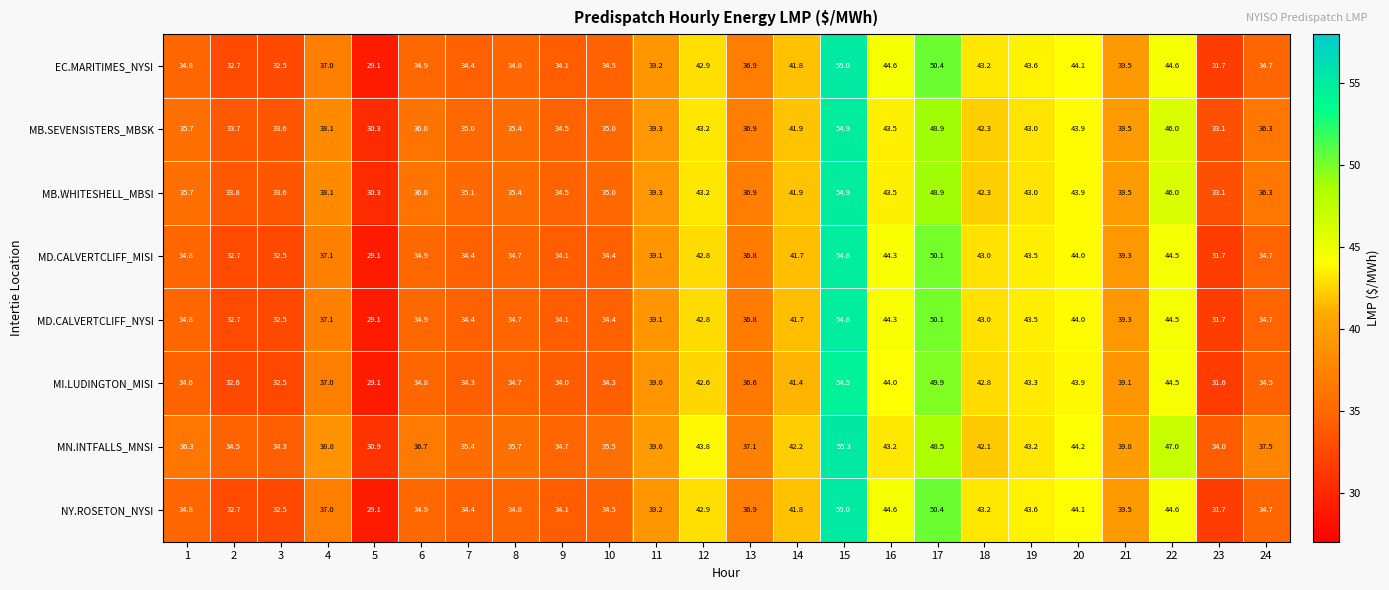

What is the difference between the EC.MARITIMES_NYSI values at 22 and 23?

12.9